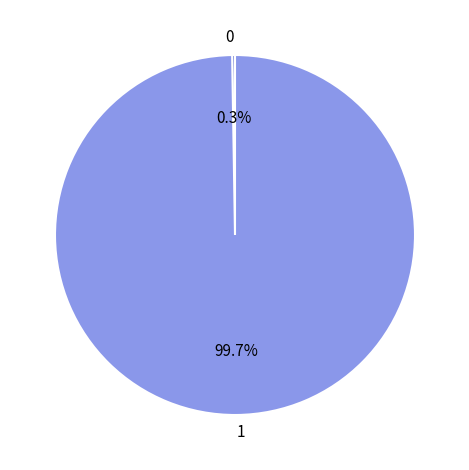

Is there any slice that represents more than half of the pie?

Yes